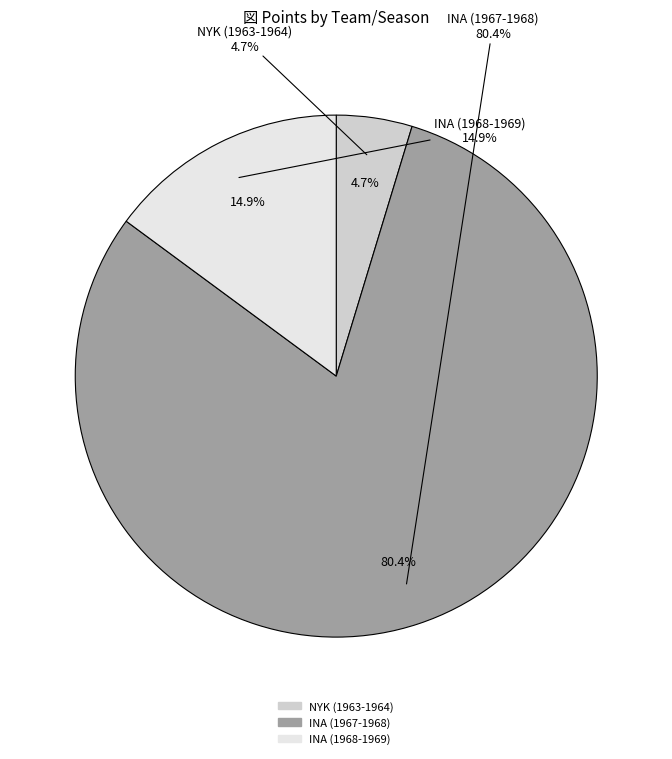

How many slices are in this pie chart?

3